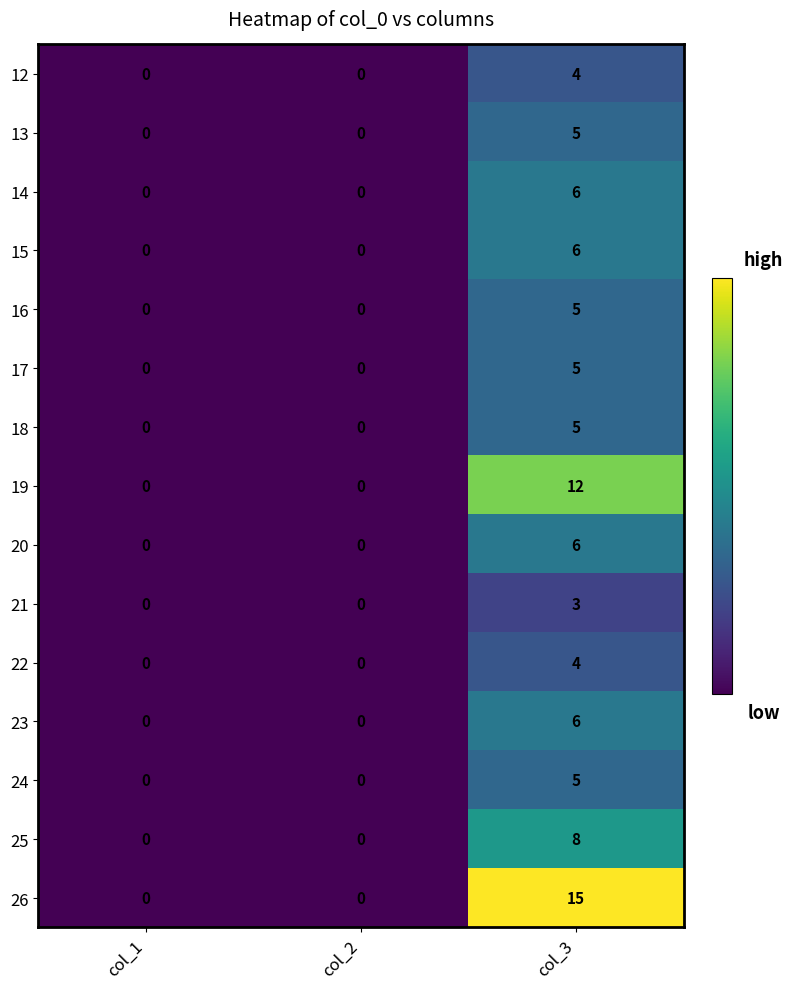

What is the difference between the maximum and second lowest values in the 17 series?

5